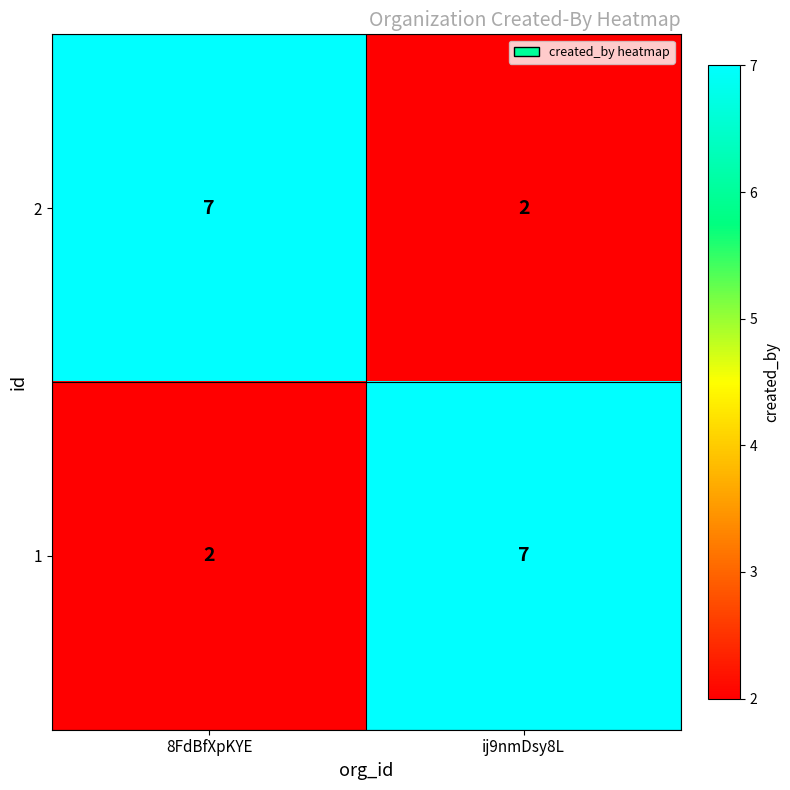

How many distinct data groups are displayed?

2